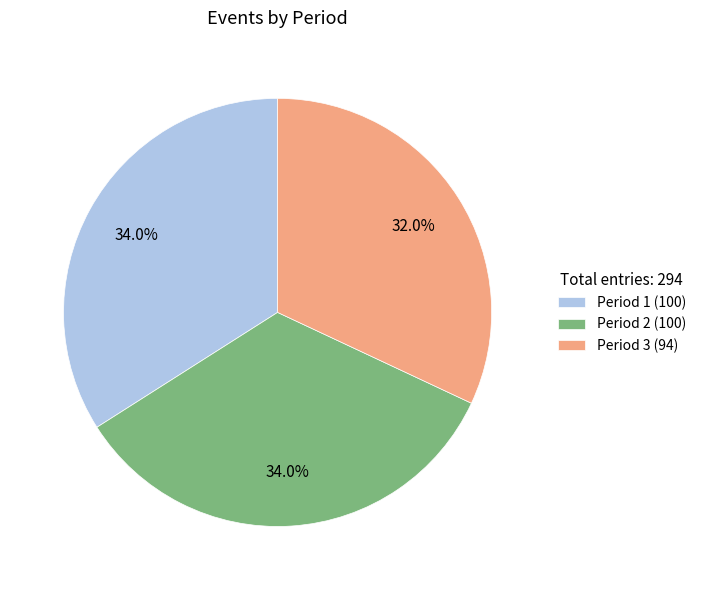

To the nearest percent, what is the difference between the Period 1 and Period 3 slice percentages?

2%